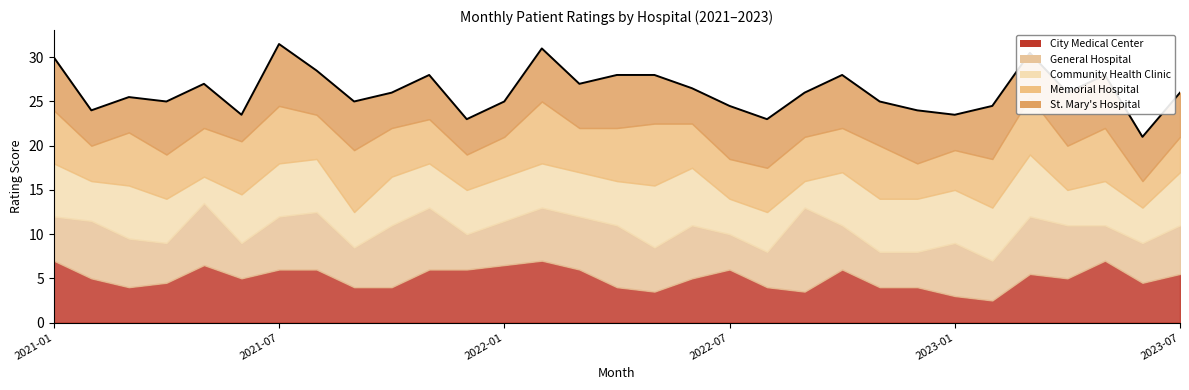

How many times do Community Health Clinic and Memorial Hospital cross each other?

7